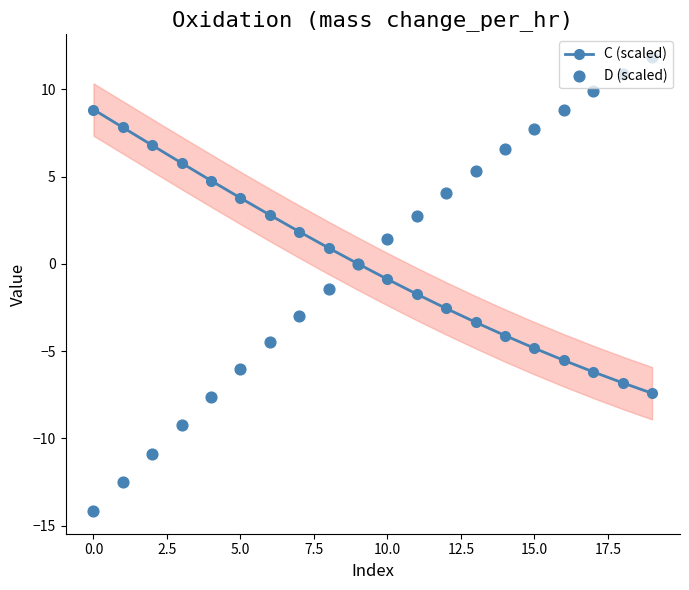

What is the total value across all series at 13?

2.0